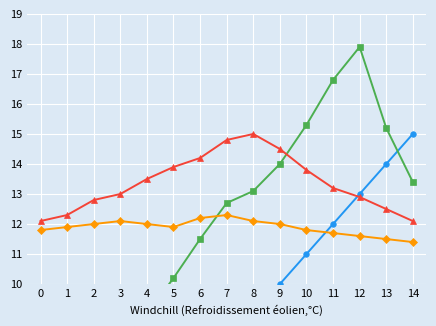

What is the value of the Rank Top Avg by Month point at the 15th from the left?

13.4